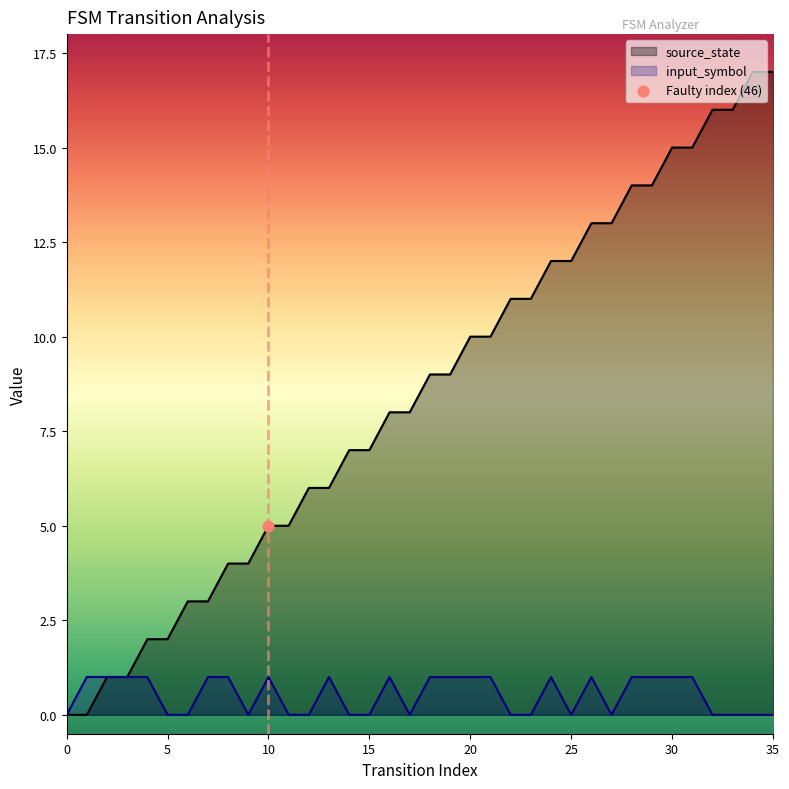

What is the total value across all series at 31?

16